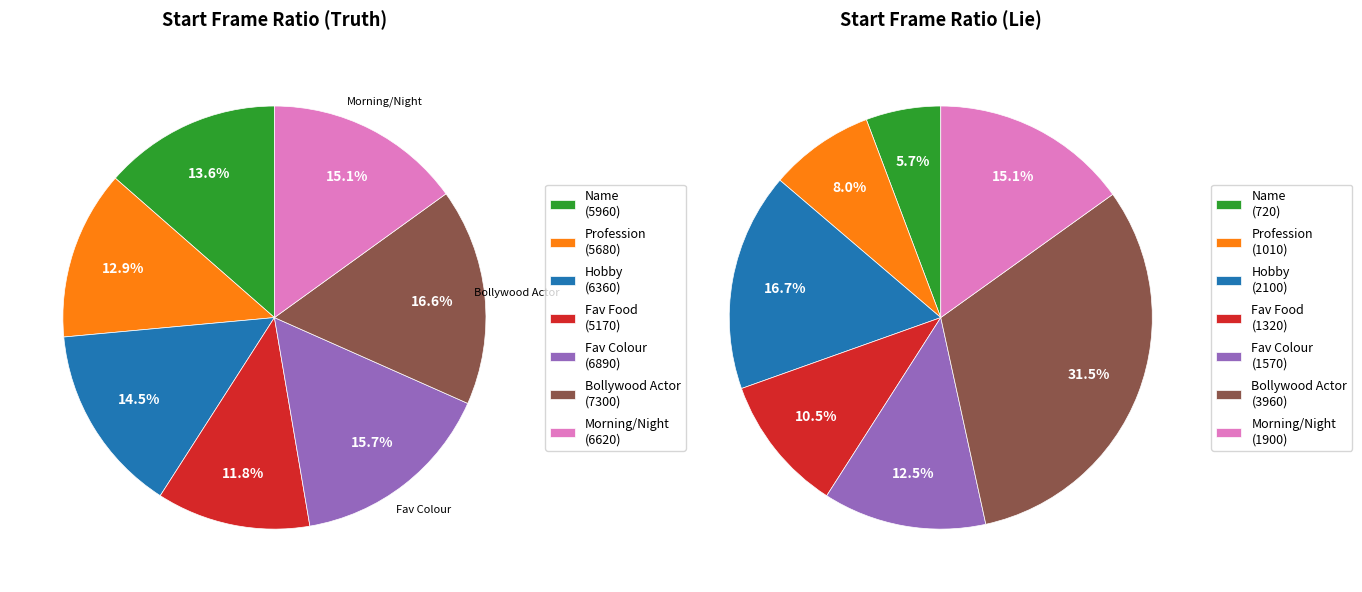

The What is your Hobby ? slice represents 17% of the pie. True or false?

True